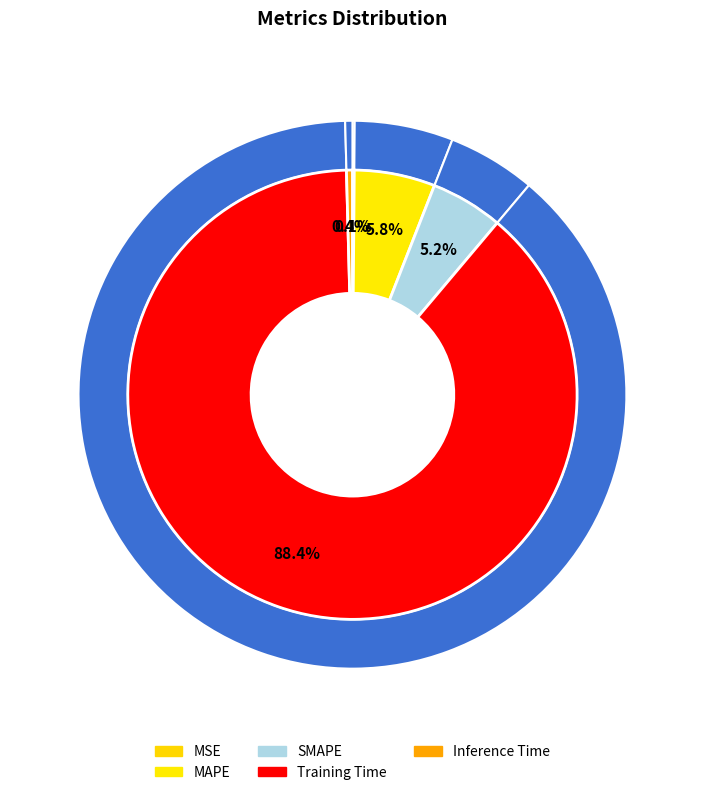

Rank the categories by value from lowest to highest.

MSE, Inference Time, SMAPE, MAPE, Training Time